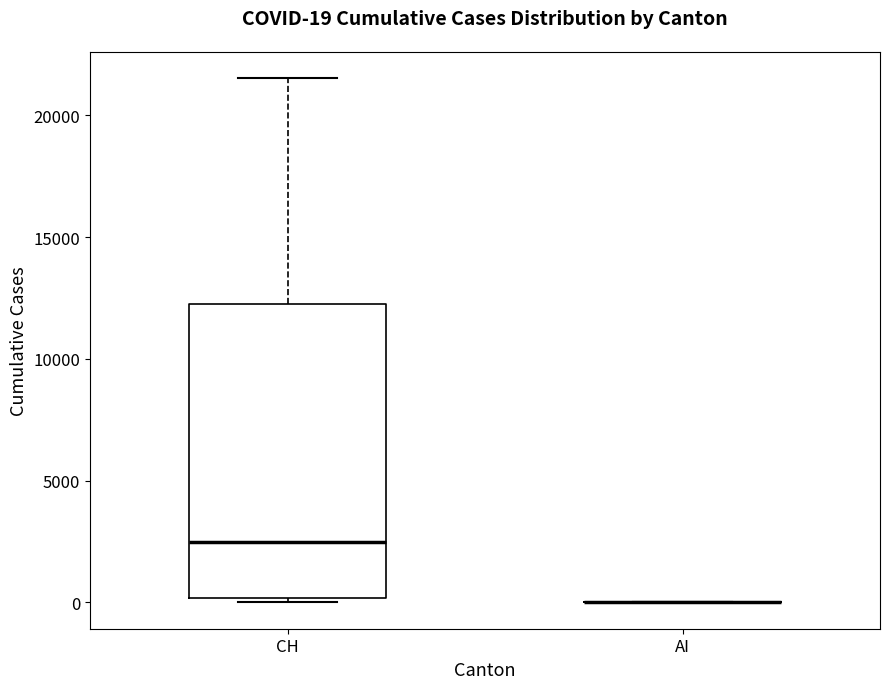

Which box is the tallest, from its lower edge to its upper edge?

CH